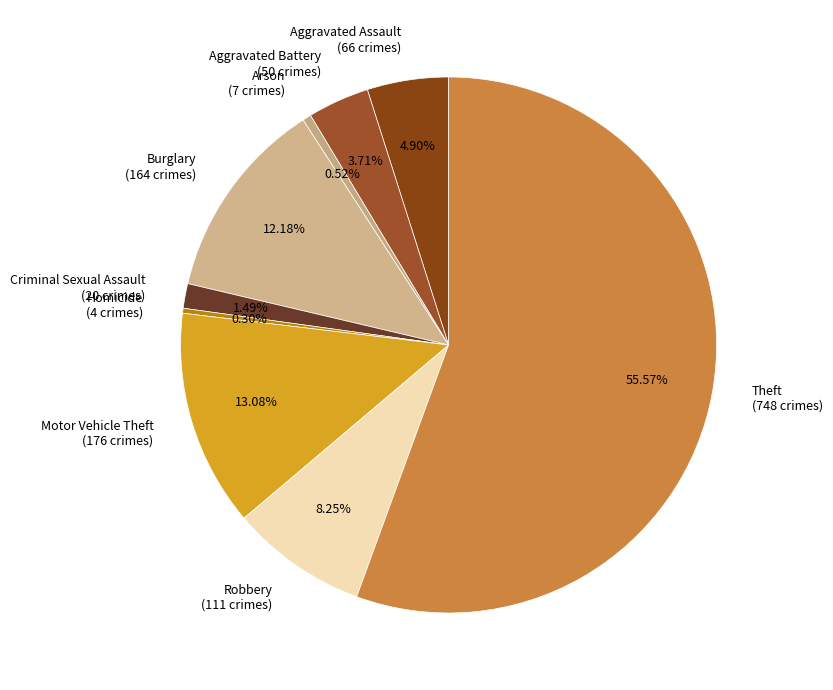

Does Burglary represent more than half of the total?

No